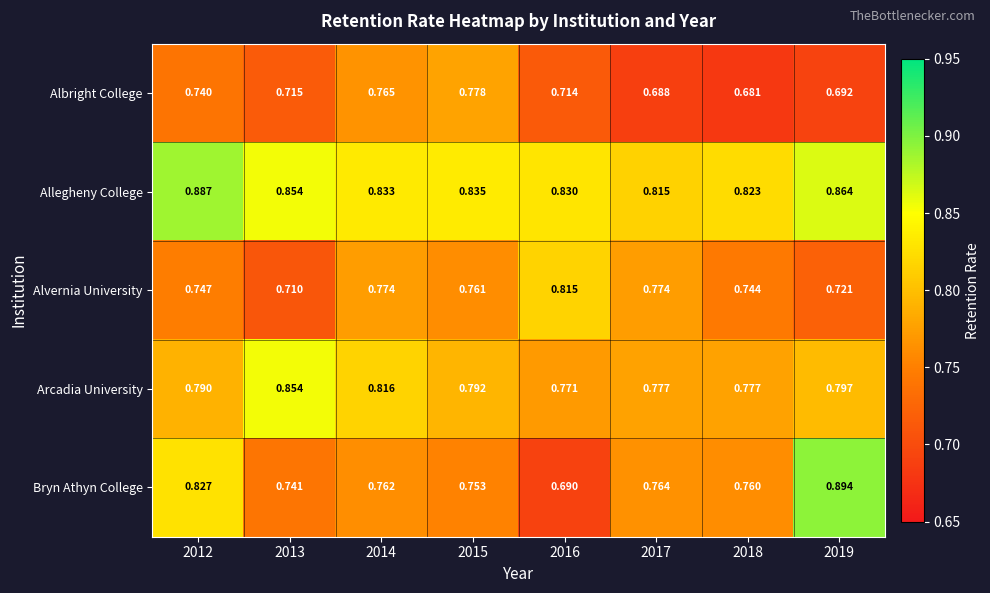

What is the total value across all series at 2014?

4.0